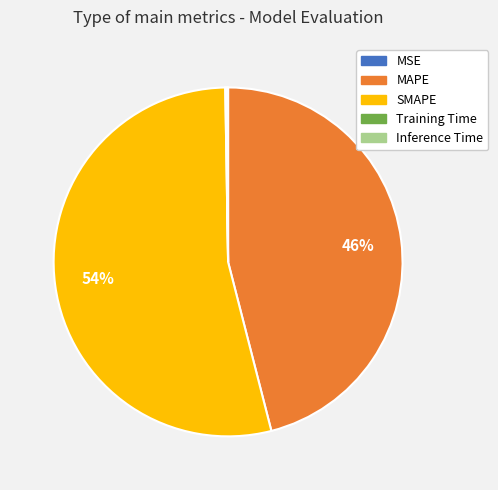

Is there a majority slice in this chart?

Yes